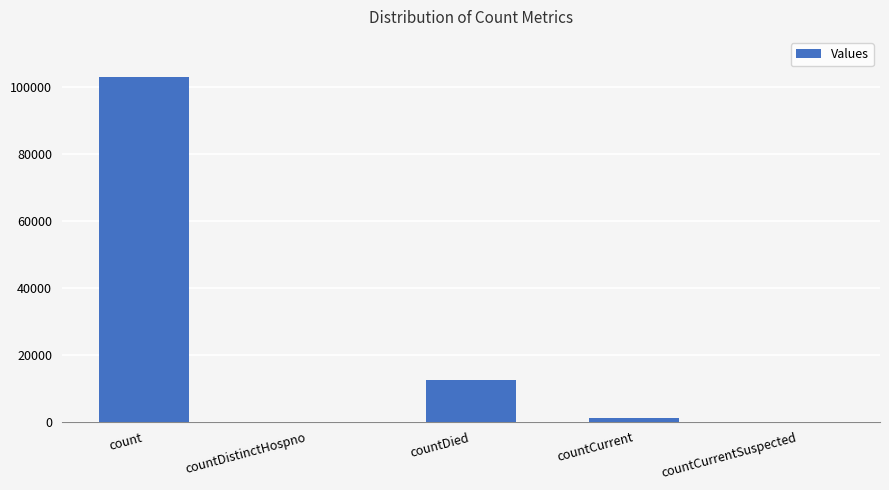

Read the value at count.

103135